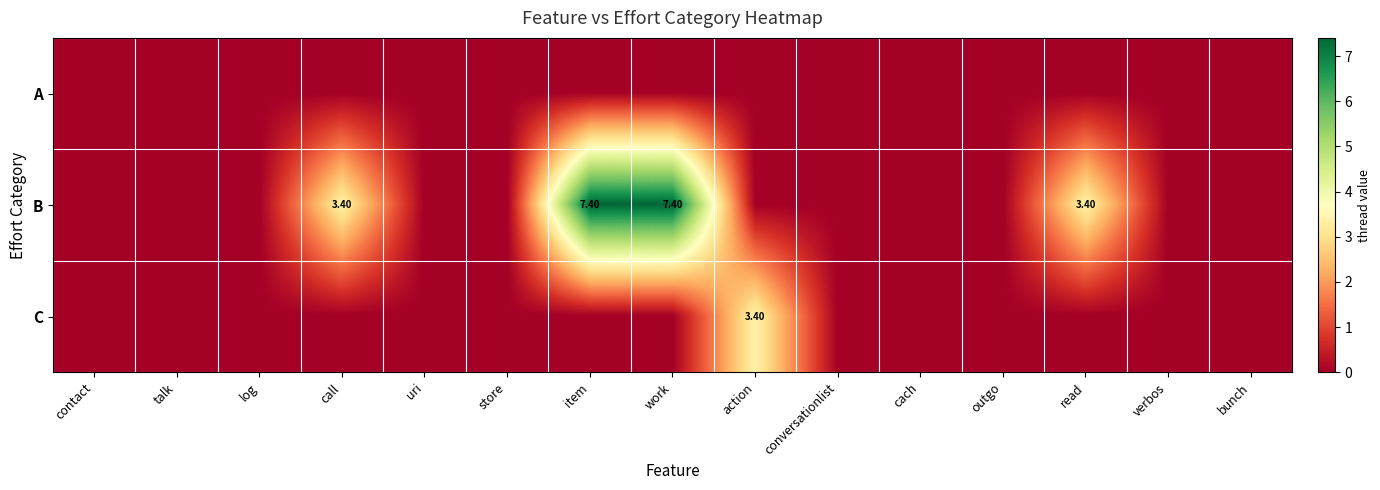

What is the difference between the highest and lowest values at call?

3.4